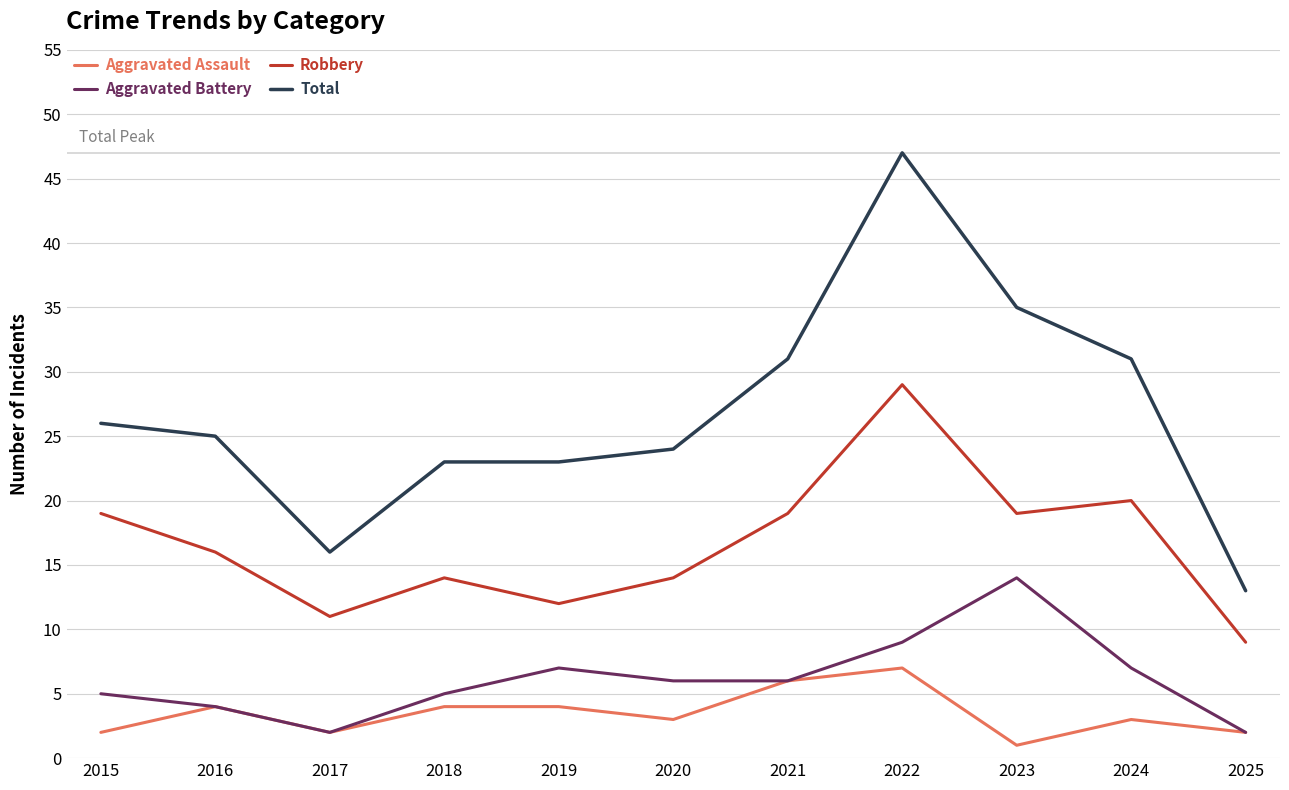

What is the sum of all Aggravated Assault values?

38